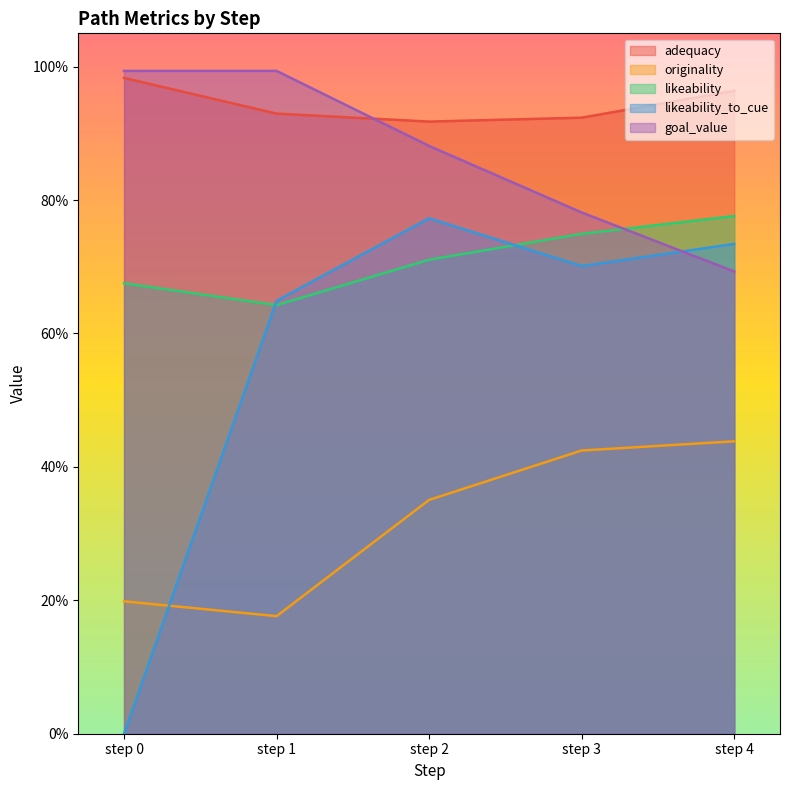

What is the sum of all likeability_to_cue values?

2.9